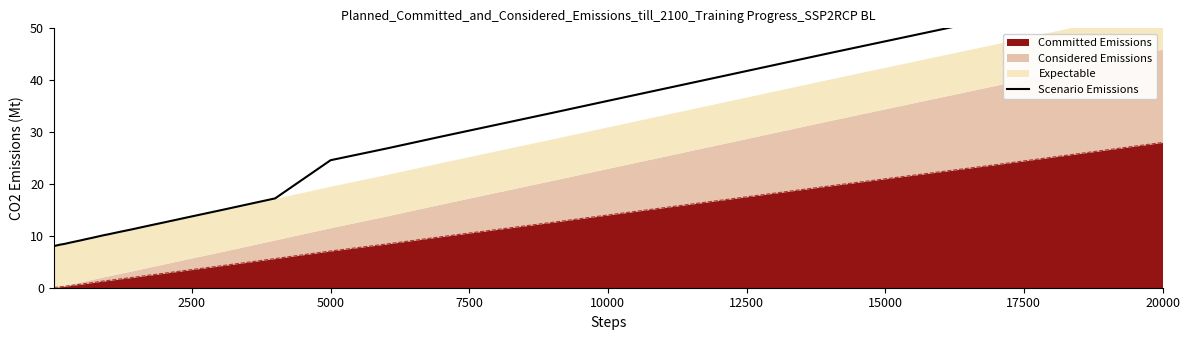

The value of Committed Emissions at 2500 is 3.5. True or false?

True